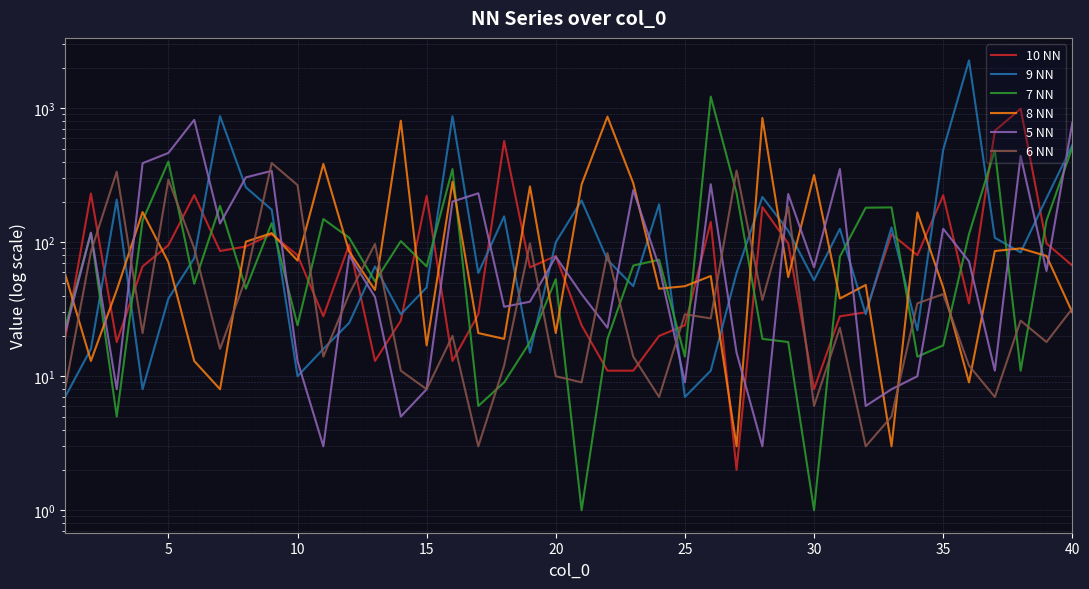

How many values in the 8 NN series exceed 58?

19